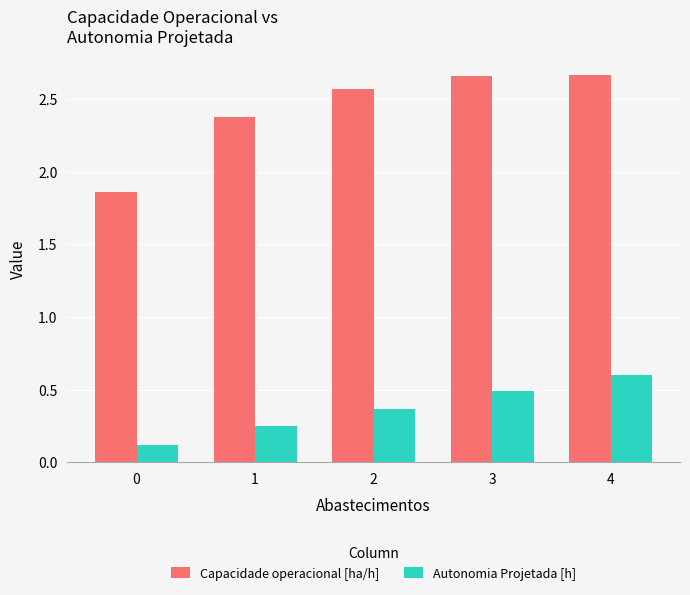

Does the chart contain stacked bars?

No